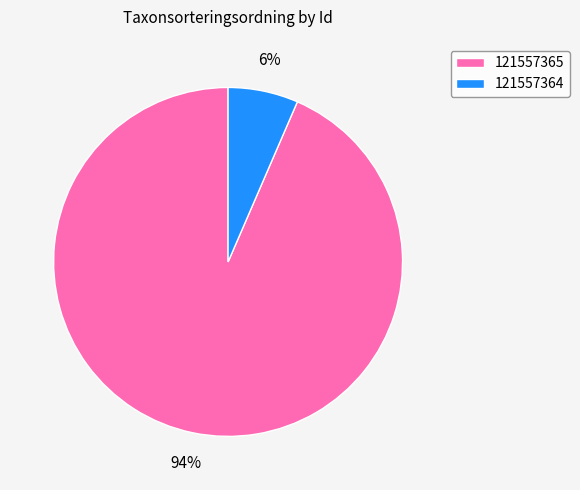

To the nearest percent, what is the combined percentage of 121557365 and 121557364?

100%